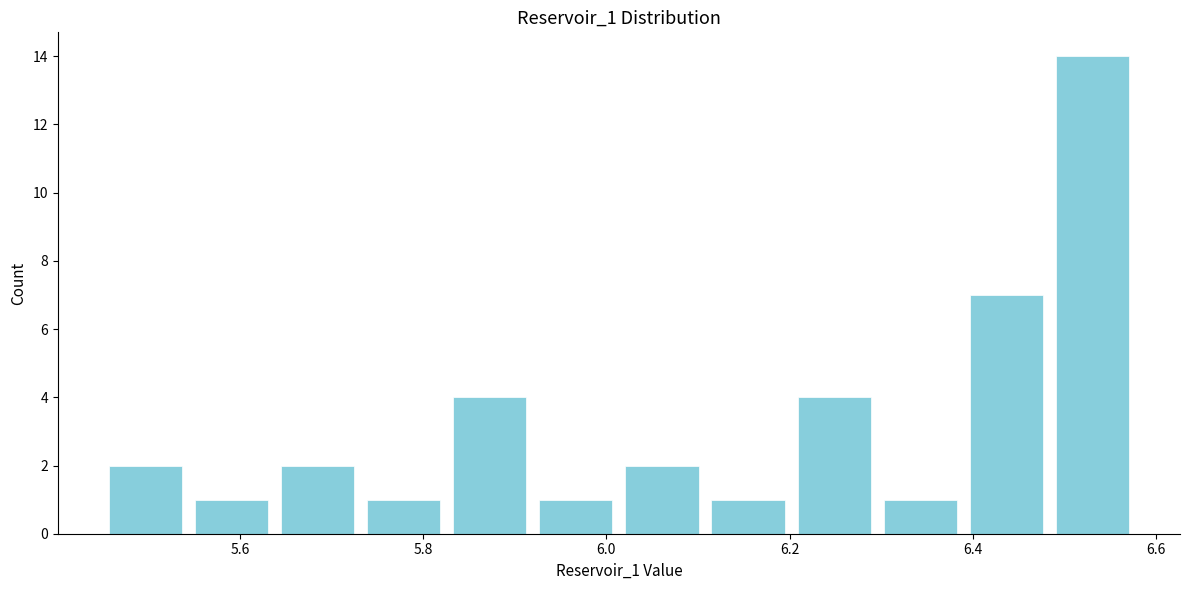

Reading left to right, transcribe this chart: for each bar, give the range it covers on the x-axis and its height. Neither the bar edges nor the heights are printed on the chart, so give them approximately, as read against the axes.

5.44 to 5.54: 2
5.54 to 5.64: 1
5.64 to 5.74: 2
5.74 to 5.82: 1
5.82 to 5.92: 4
5.92 to 6.02: 1
6.02 to 6.10: 2
6.10 to 6.20: 1
6.20 to 6.30: 4
6.30 to 6.38: 1
6.38 to 6.48: 7
6.48 to 6.58: 14